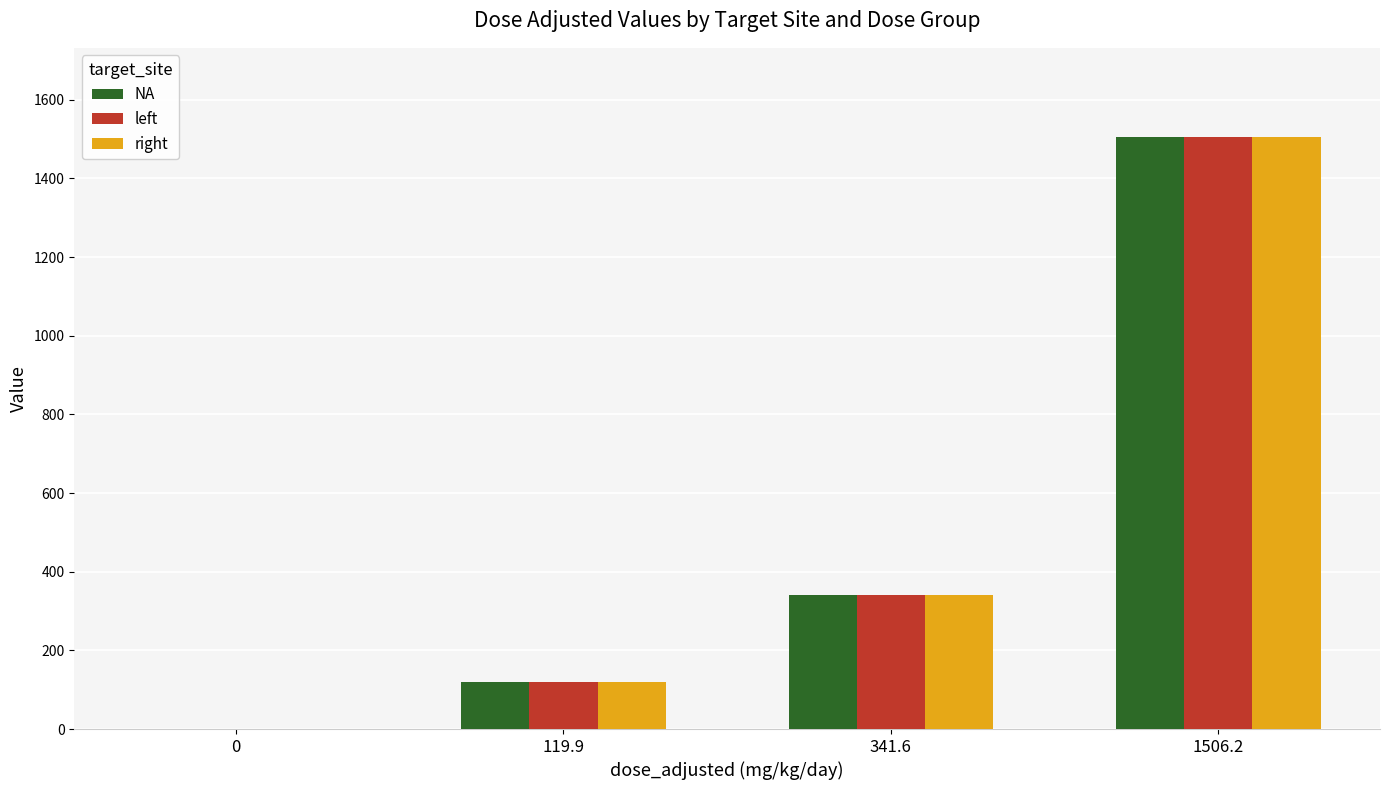

Is the value of left at 341.6 greater than the value of right at 1506.2?

No